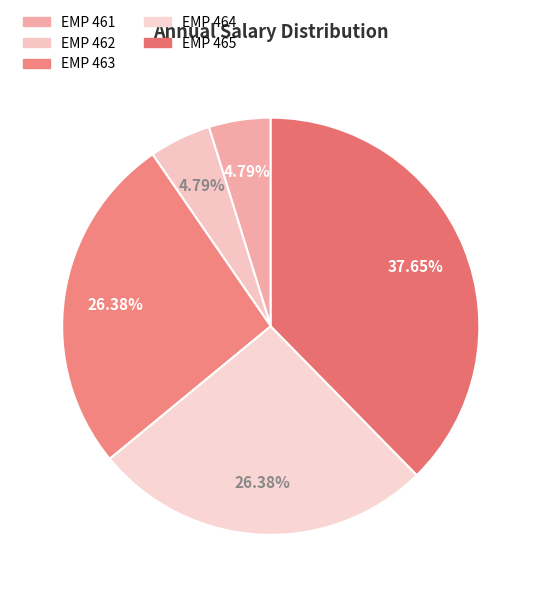

How many slices are in this pie chart?

5